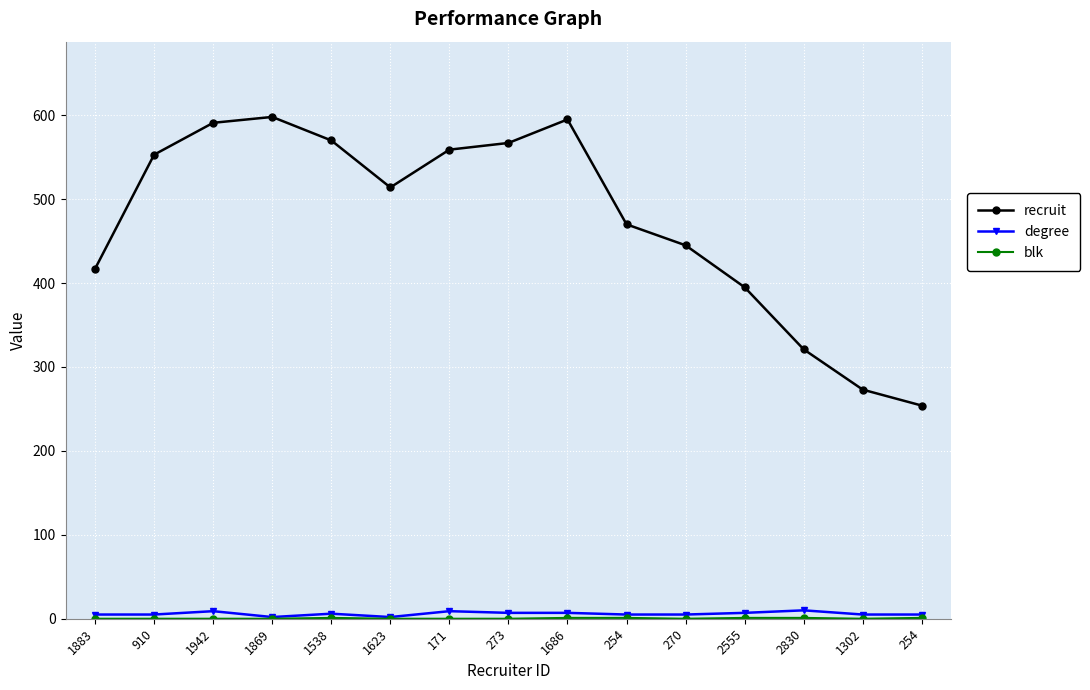

Count the number of data series in this chart.

3